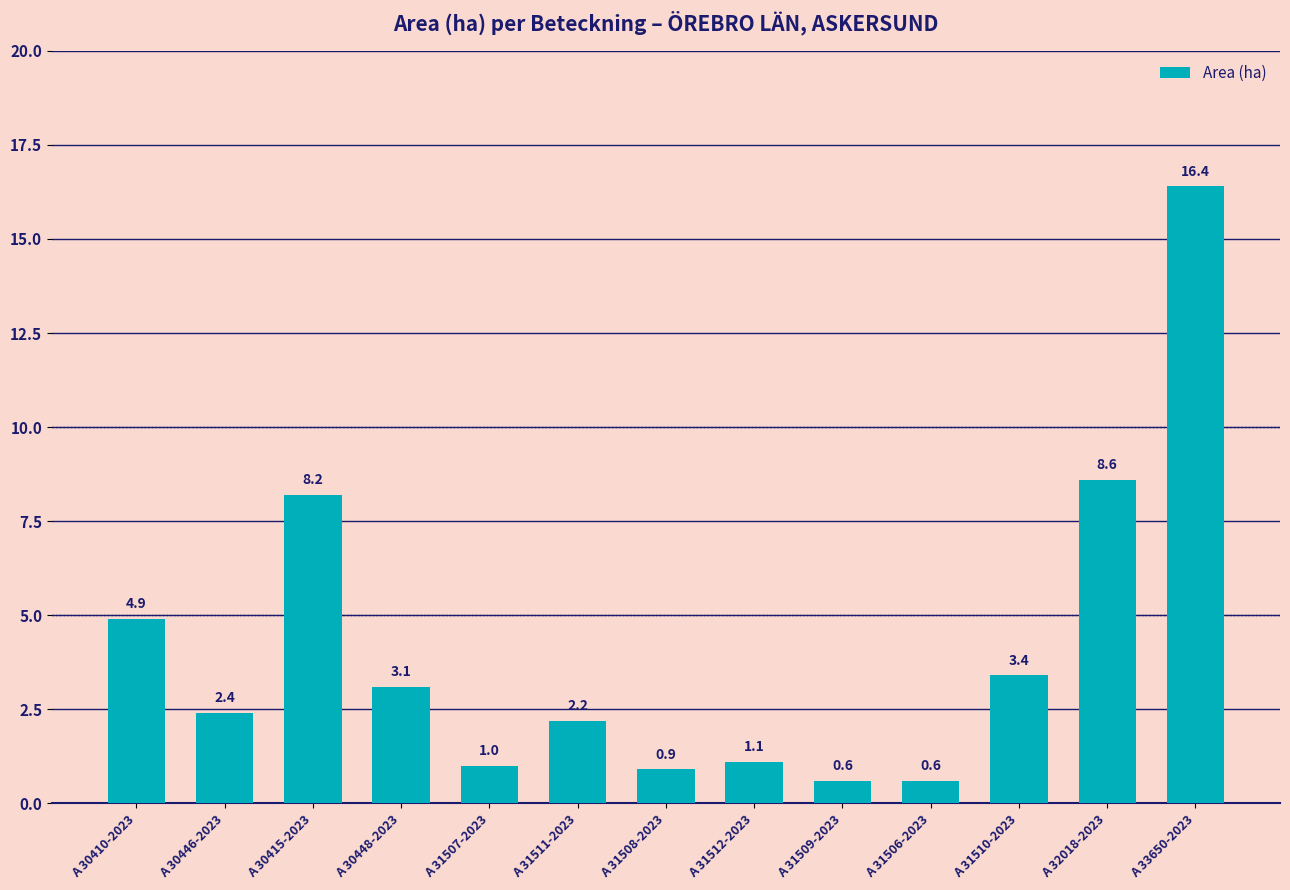

What is the label of the 3rd bar from the left?

A 30415-2023